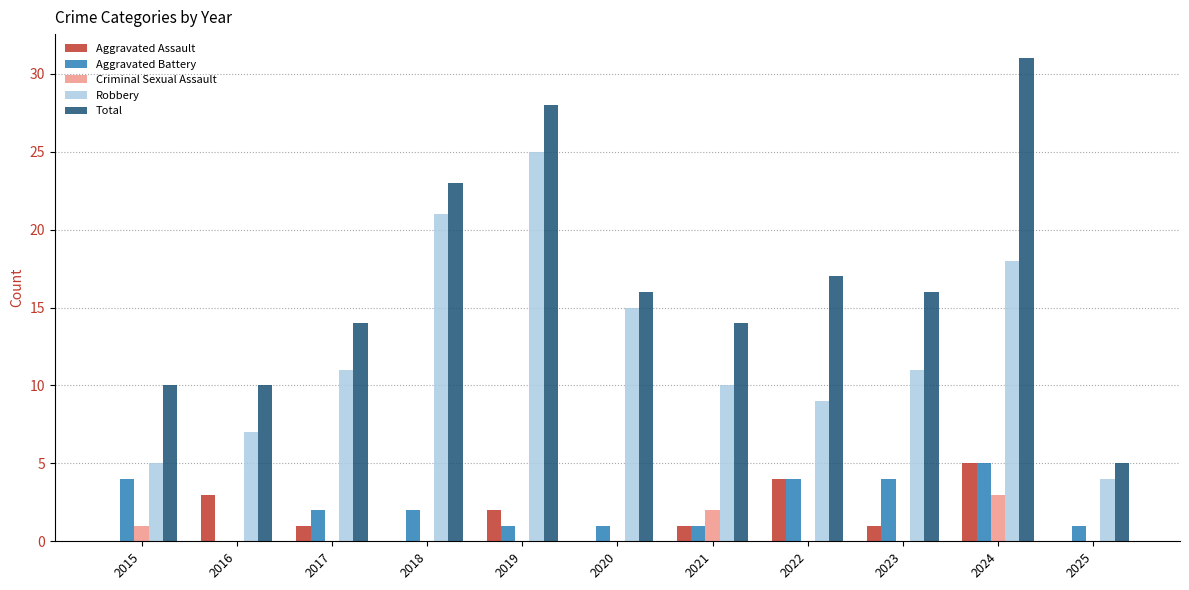

At which category is the sum across all series the highest?

2024